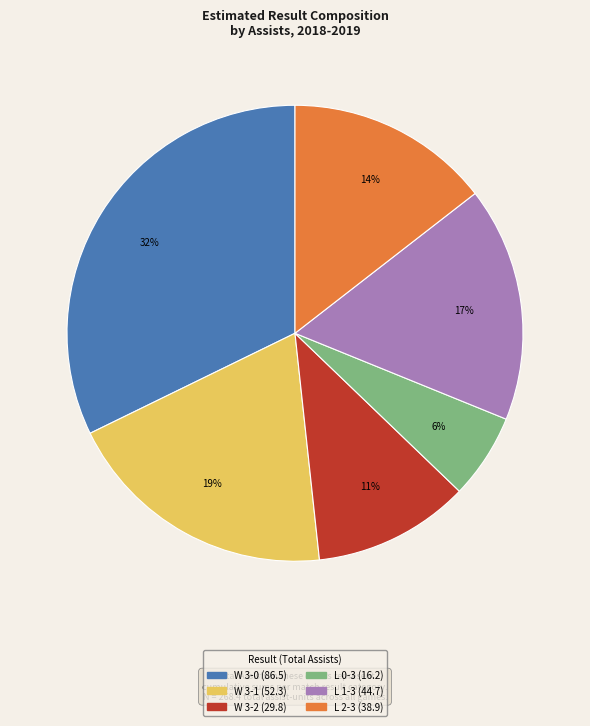

Which has a higher value, W 3-2 or W 3-0?

W 3-0